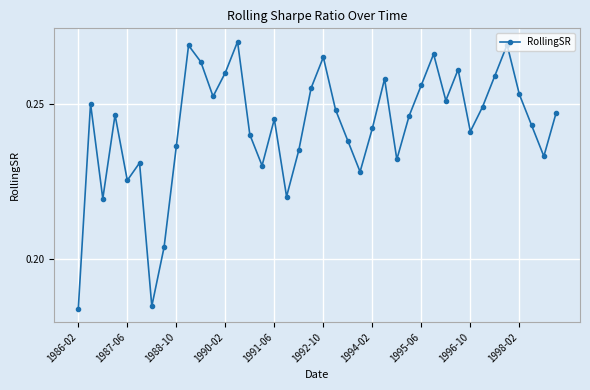

How many interior local peaks (higher than both neighbors) does the data have?

11